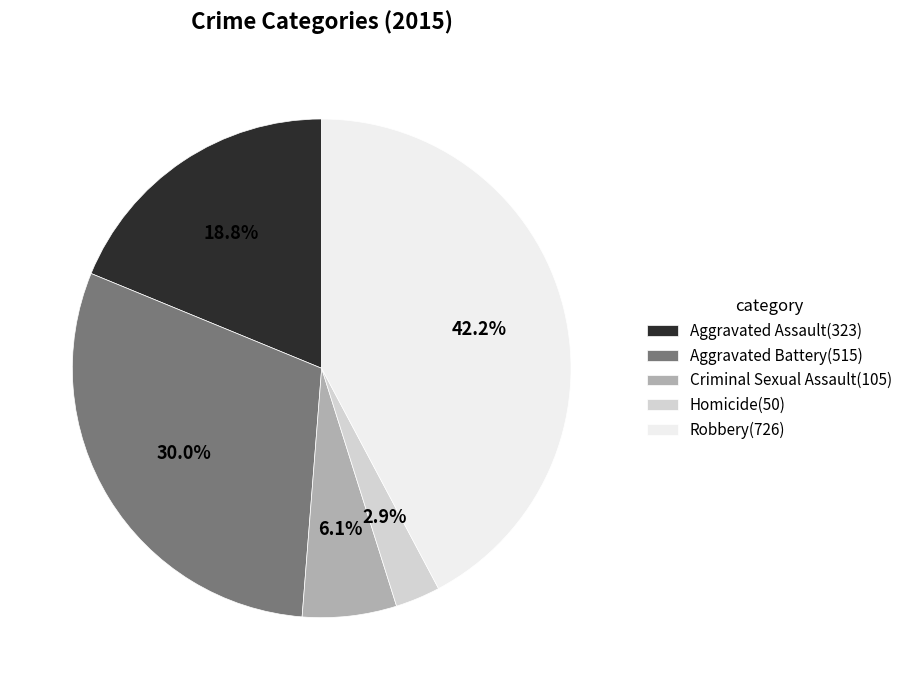

What is the smallest slice in the pie chart?

Homicide